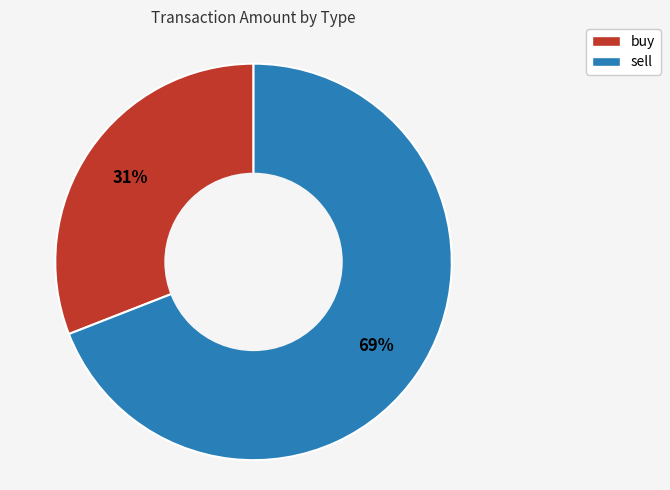

Is the sum of sell and buy greater than half?

Yes